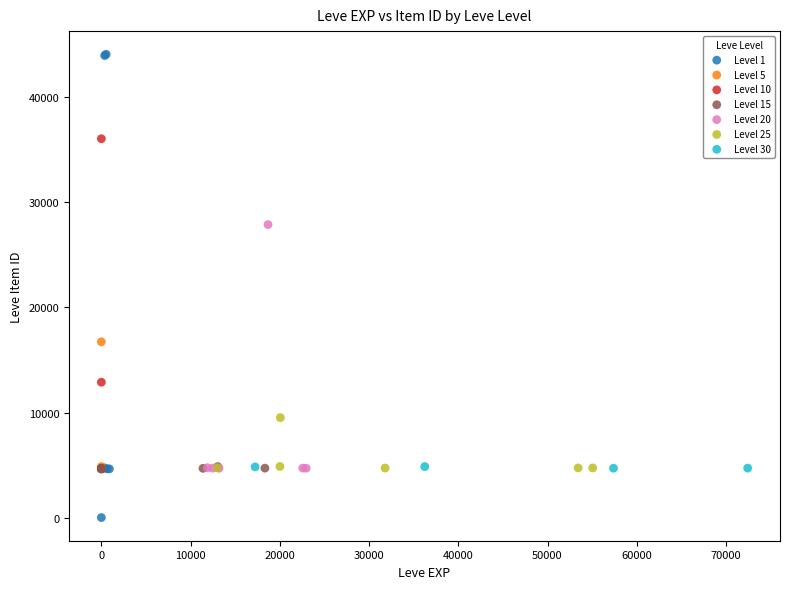

Which series reaches the minimum Y coordinate?

Level 1